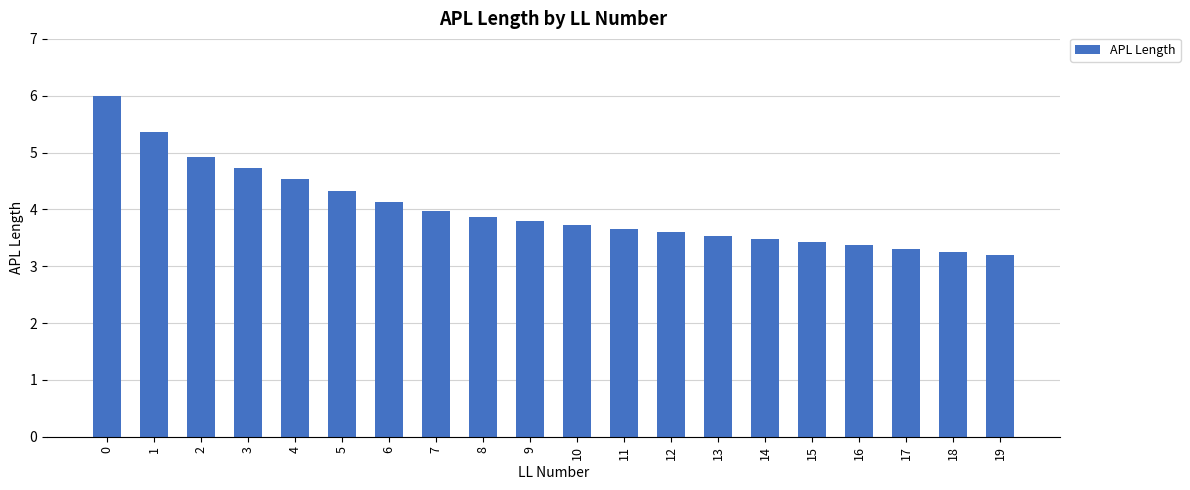

What is the smallest value displayed?

3.2